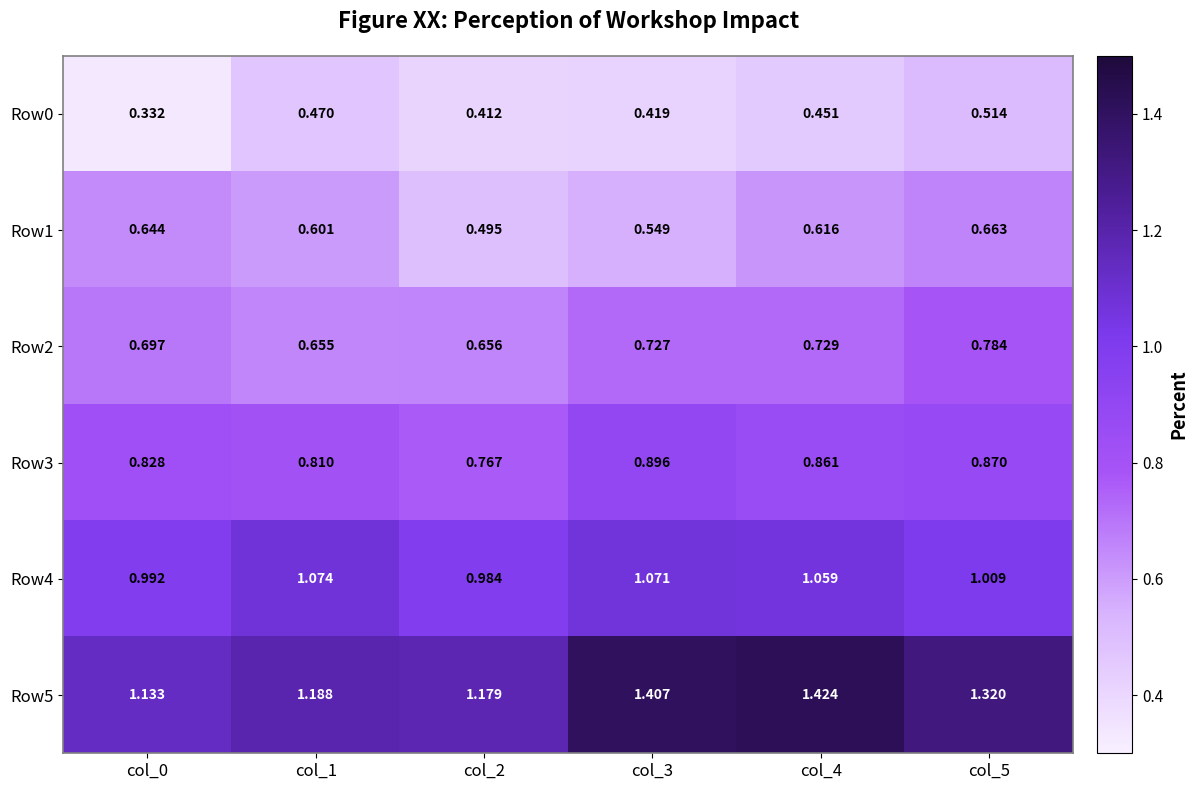

Is the value of Row5 at col_1 greater than the value of Row0 at col_2?

Yes